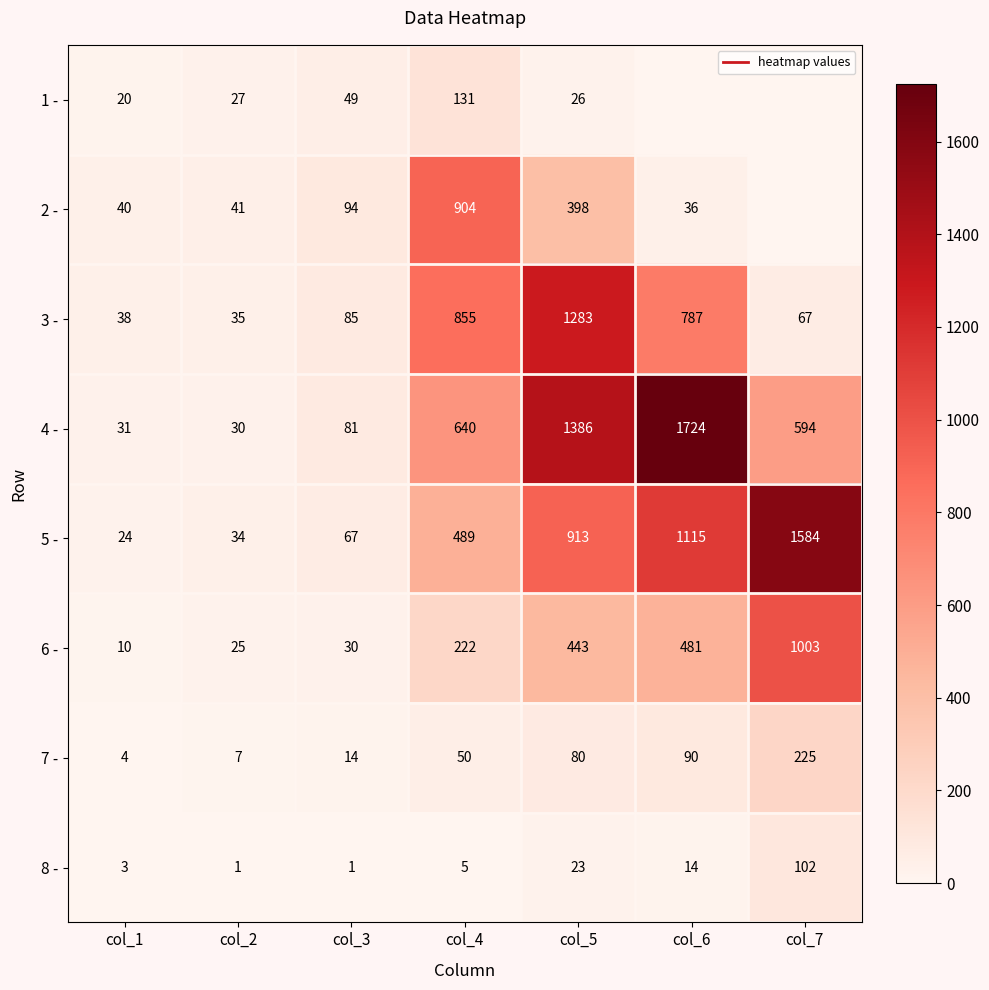

At which label does 6 - first exceed 222?

col_5